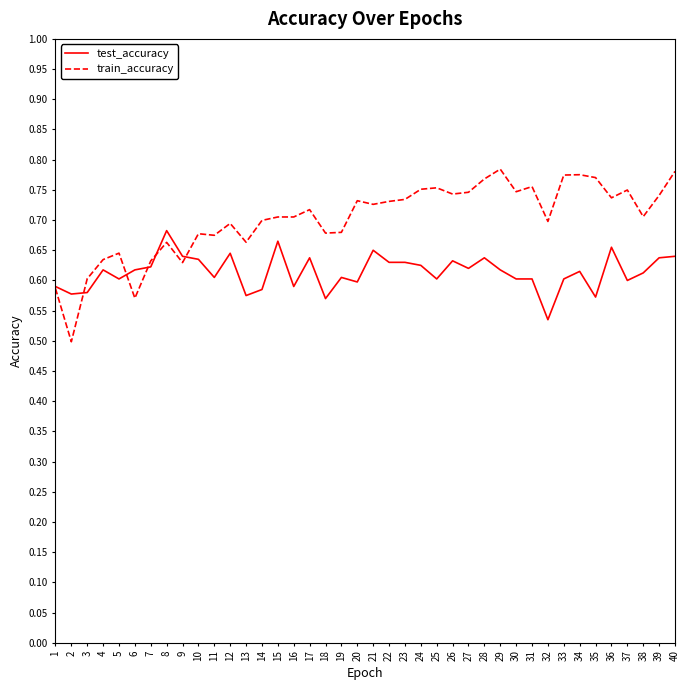

Rank the series by their maximum value, from lowest to highest.

test_accuracy, train_accuracy